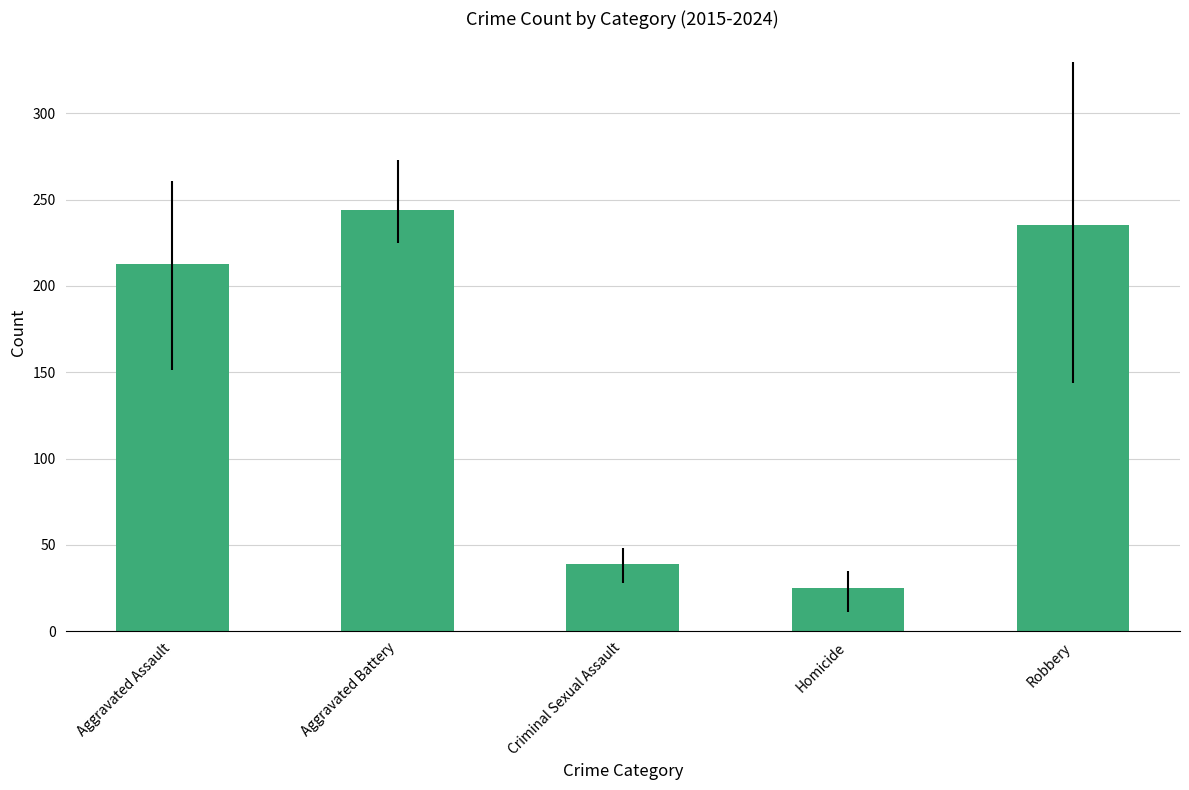

What is the difference between the maximum and minimum values?

218.9